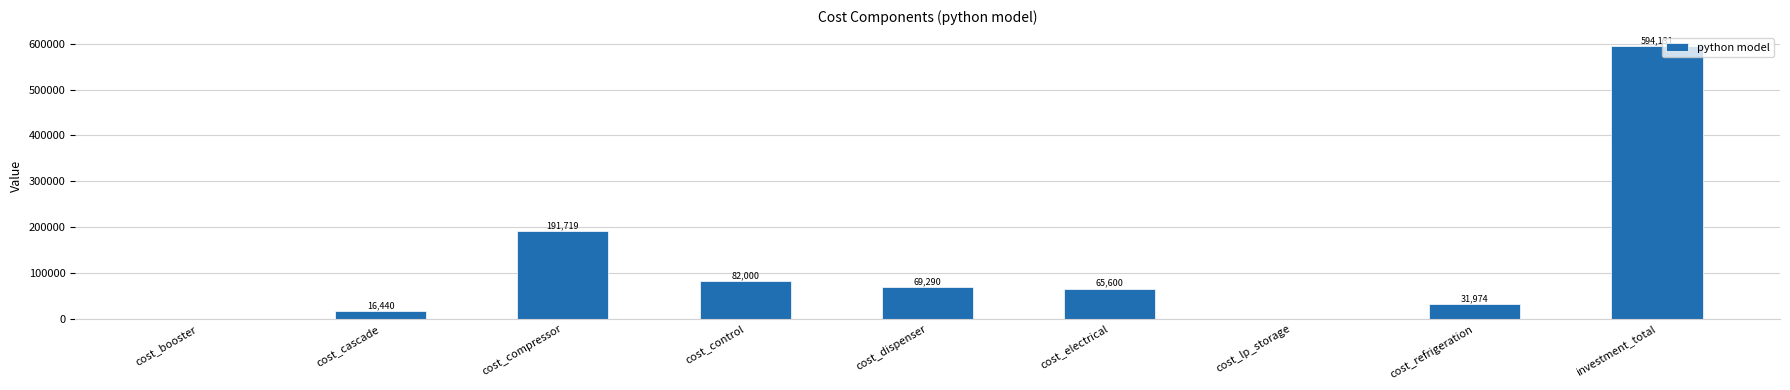

Which label corresponds to the largest value in the chart?

investment_total